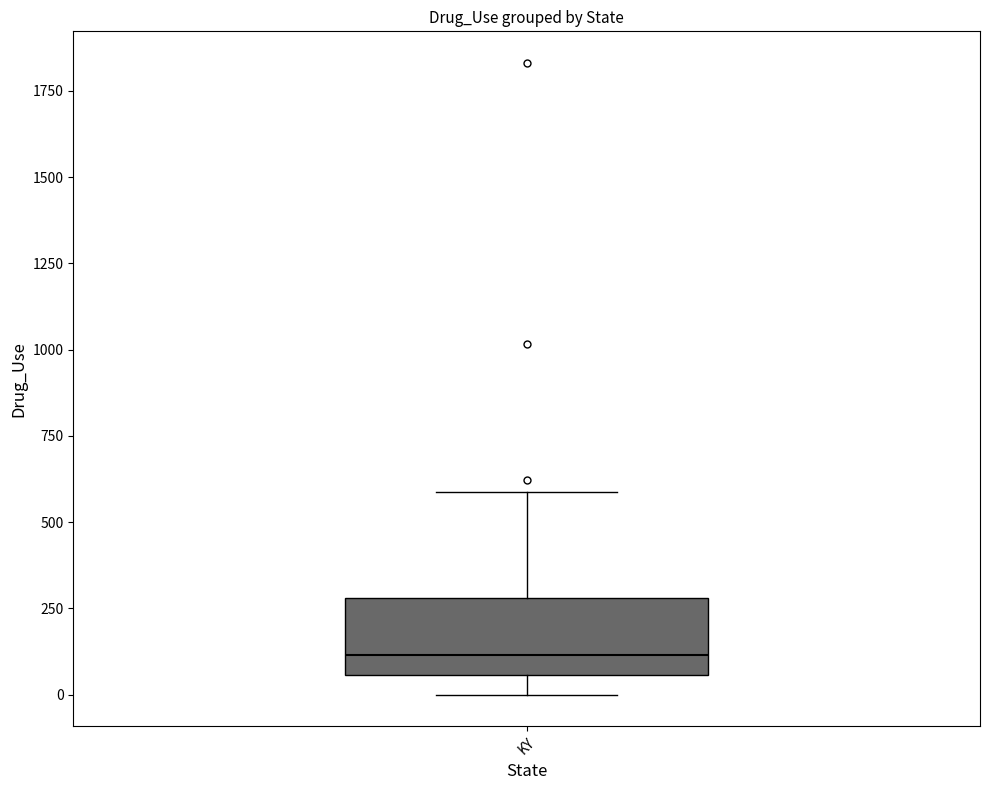

Where does the median line of the box for KY sit on the y-axis? The values are not printed on the chart, so give them approximately, as read against the axis.

100